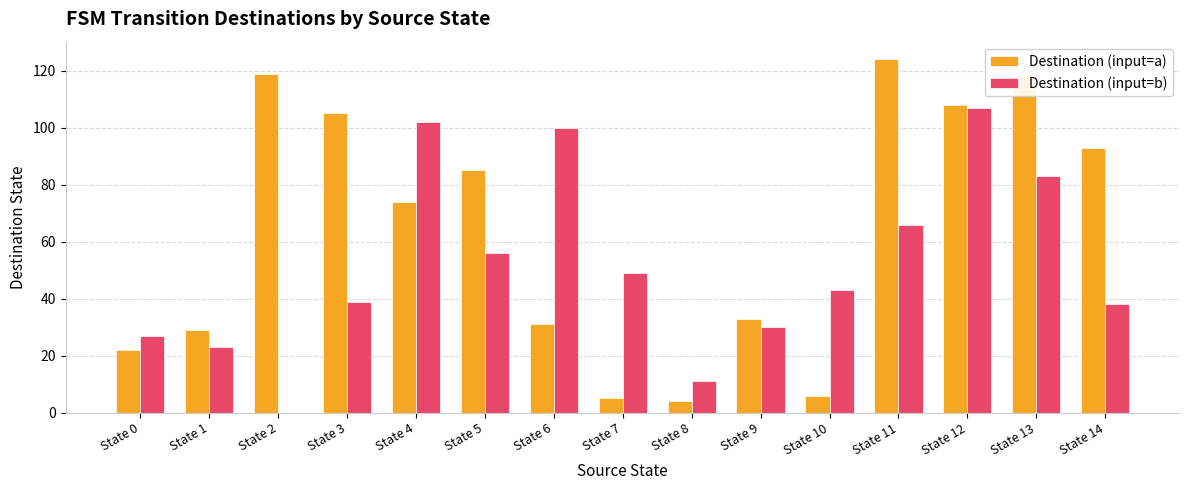

What are all the series names shown in the legend?

Destination (input=a), Destination (input=b)